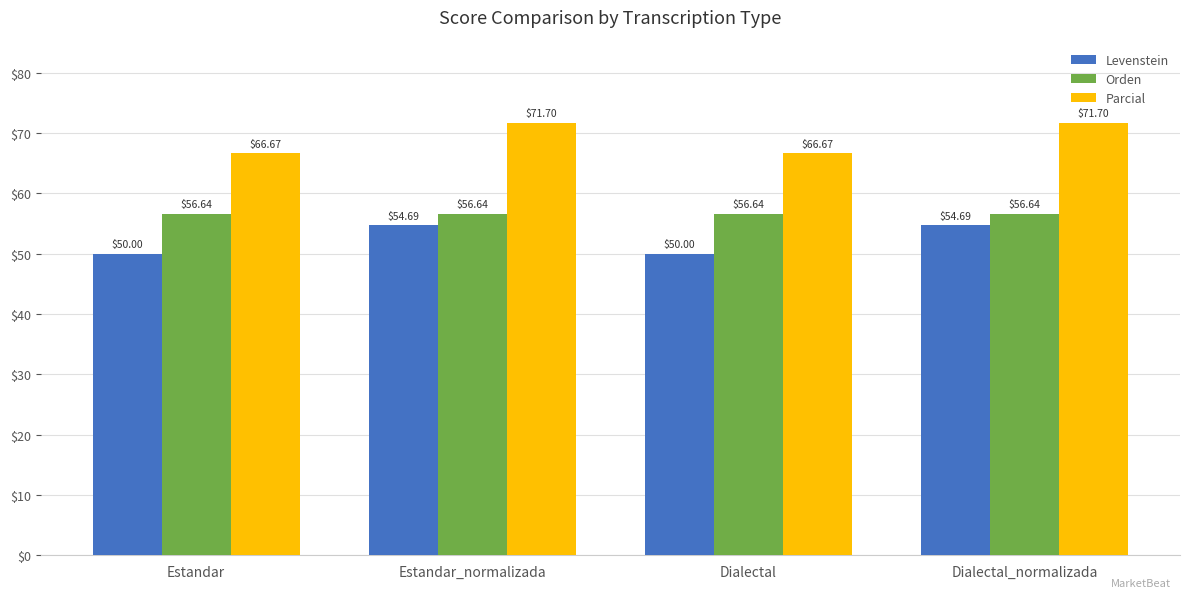

What is the greatest value displayed?

71.7